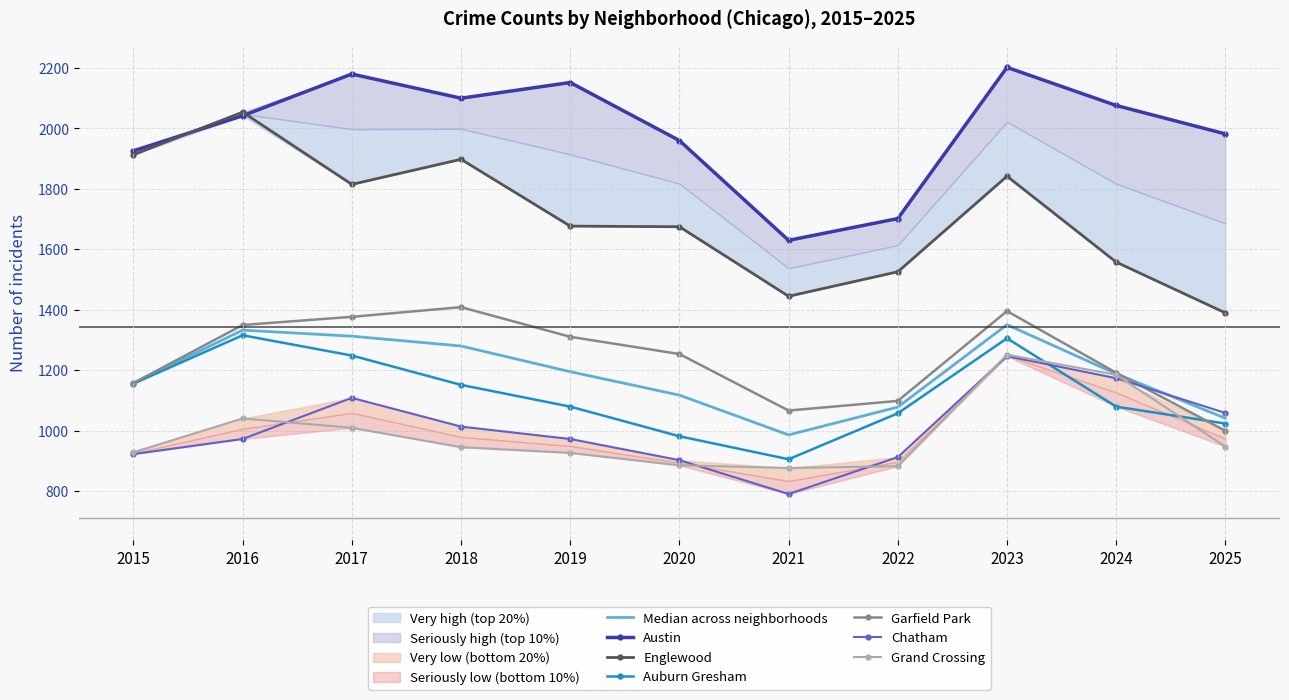

How many intersections are there between Garfield Park and Chatham?

1